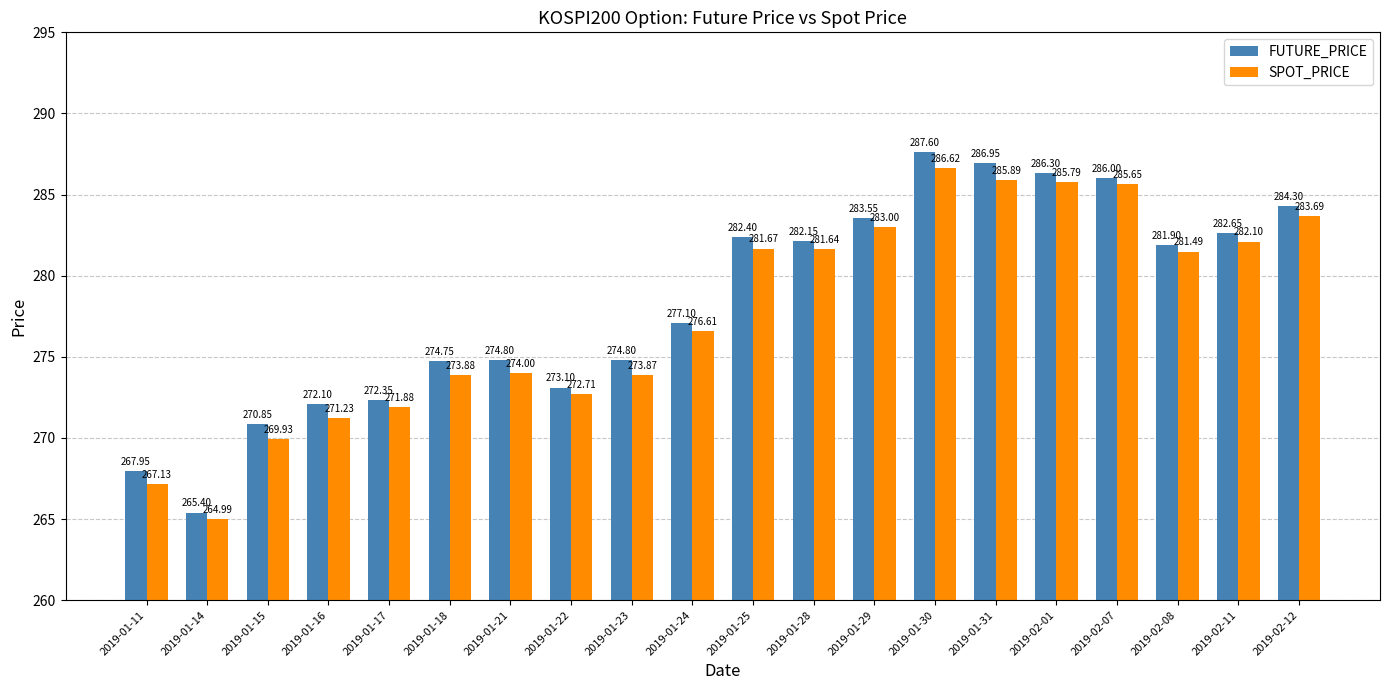

How many groups of bars are there?

20